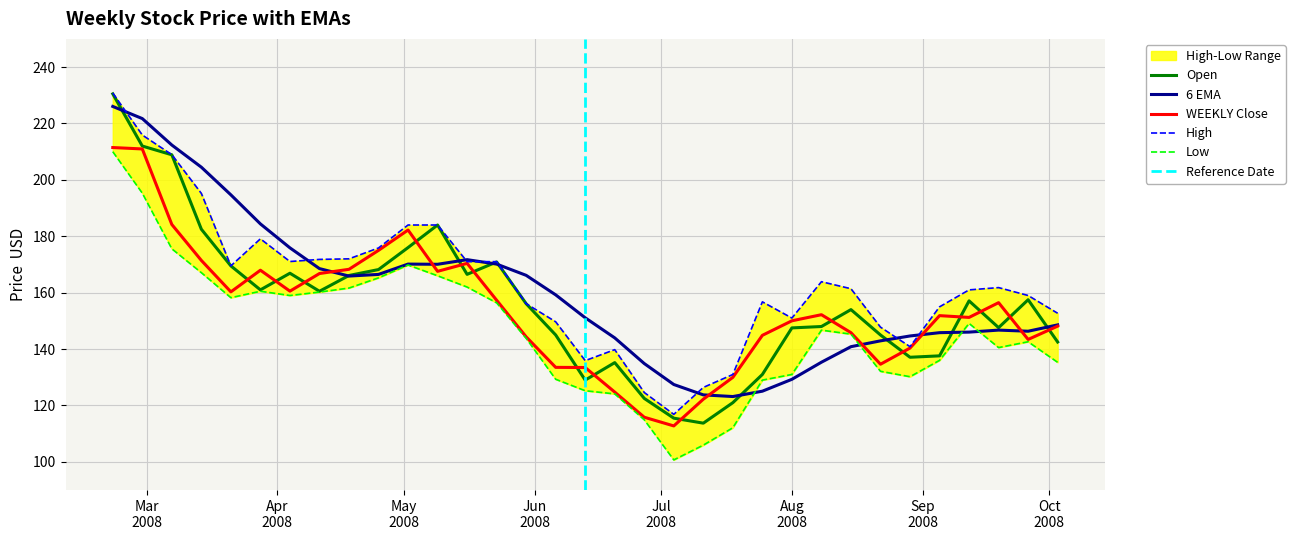

What is the minimum value for High?

116.8